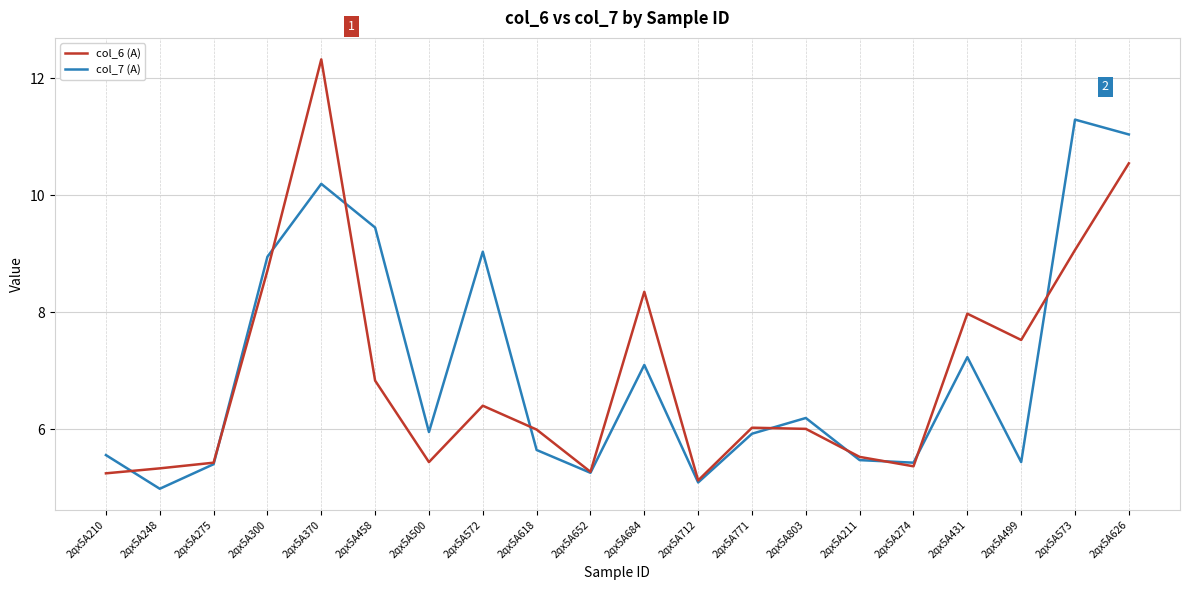

Rank the series by their average value, from lowest to highest.

col_6 (A), col_7 (A)